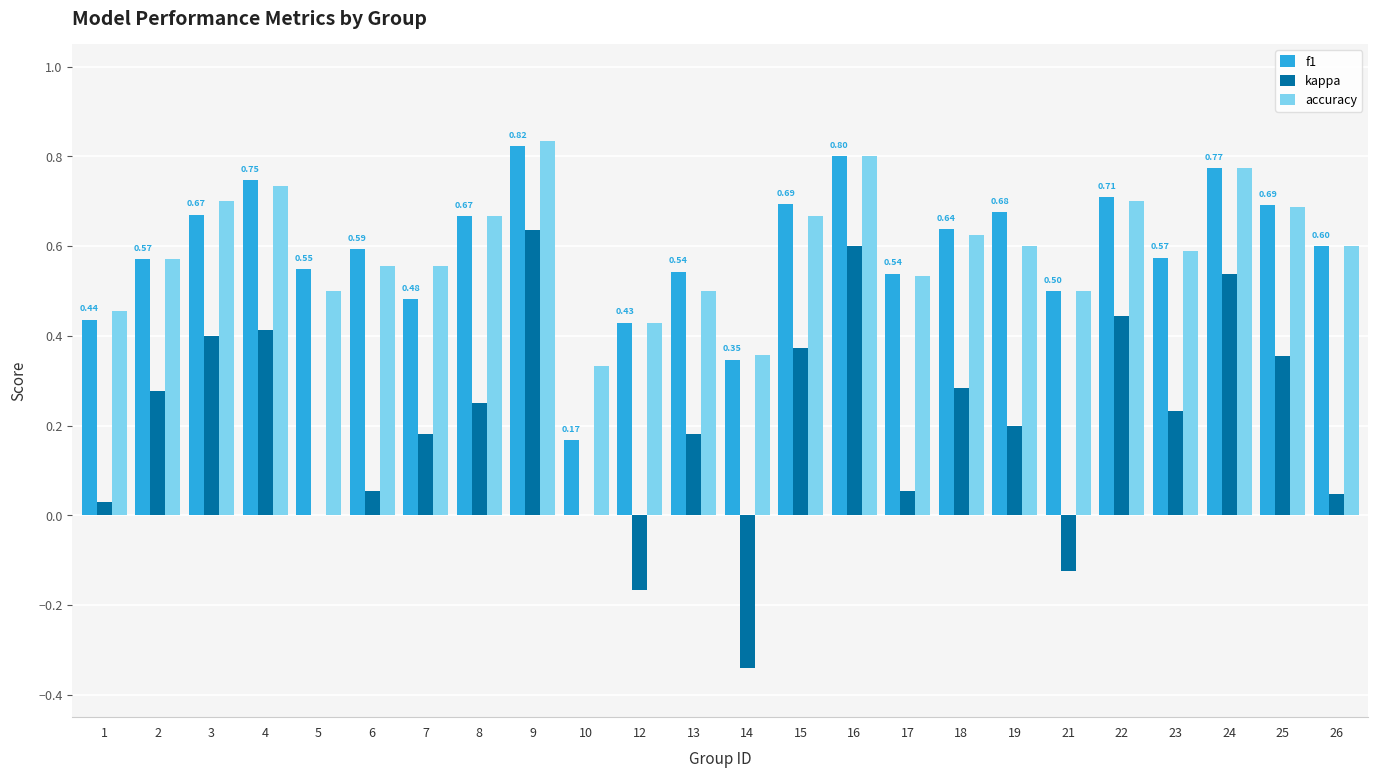

At which label does f1 reach its peak?

9